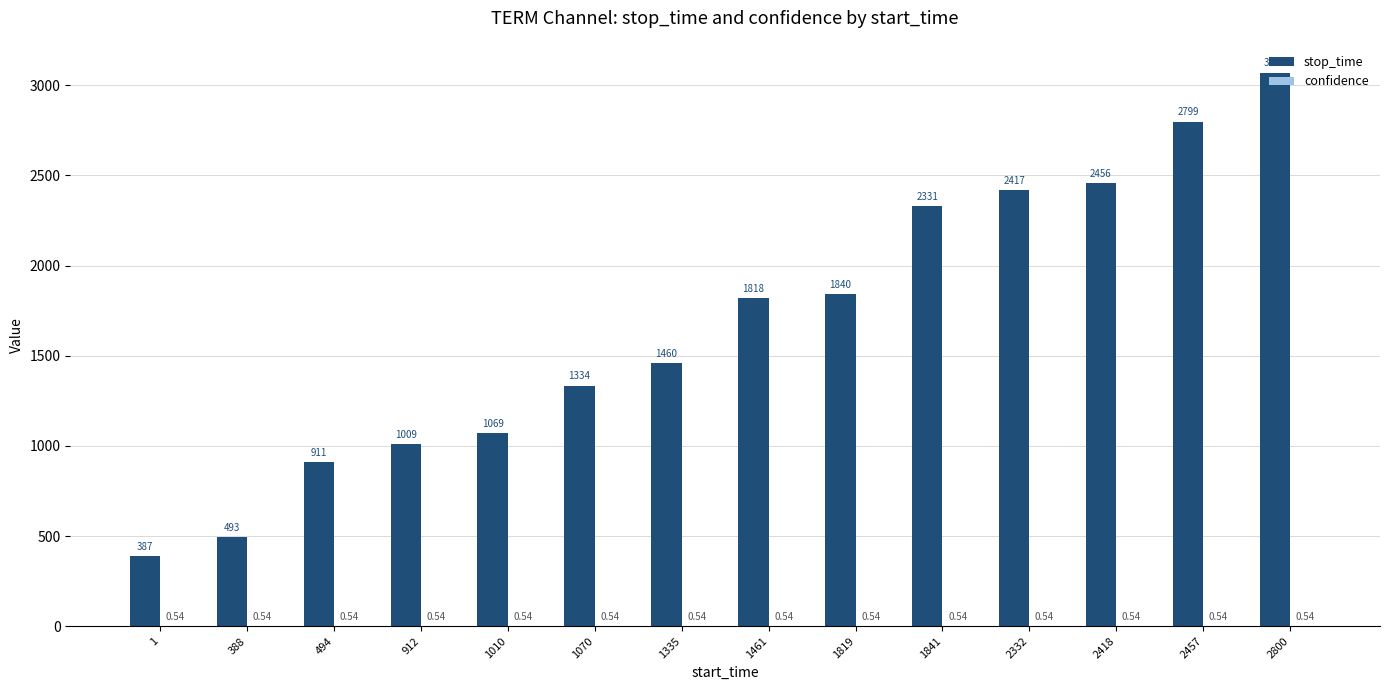

Which series changed the most between 912 and 1819?

stop_time